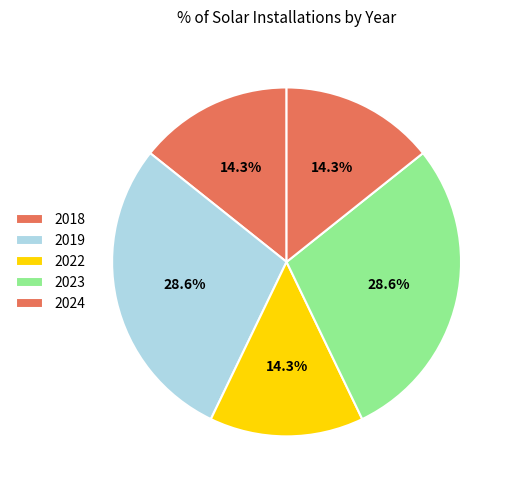

To the nearest percent, what percentage of the pie is 2024?

14%